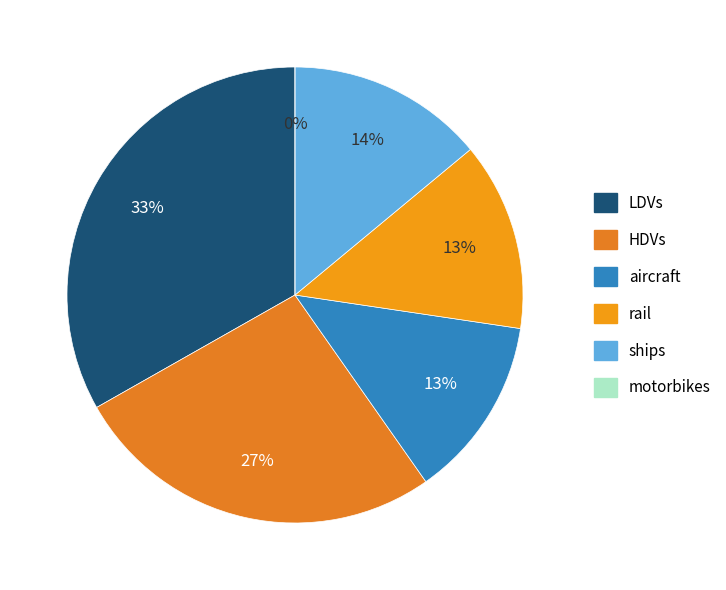

Is there any slice that represents more than half of the pie?

No